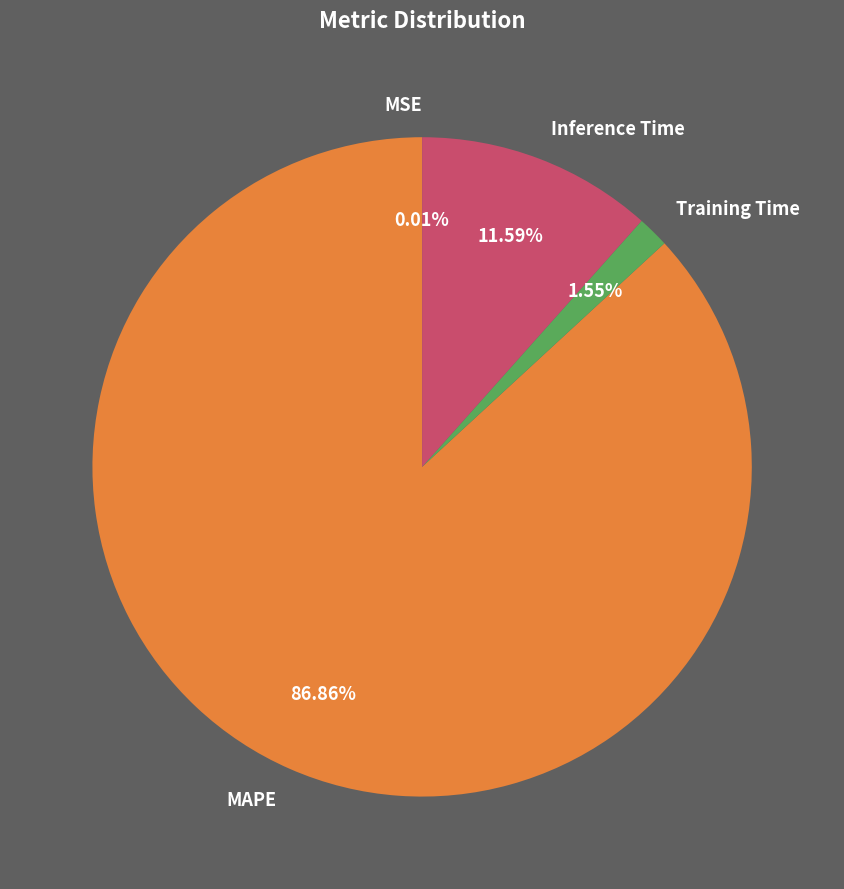

What percentage is the MAPE slice, to the nearest percent?

87%